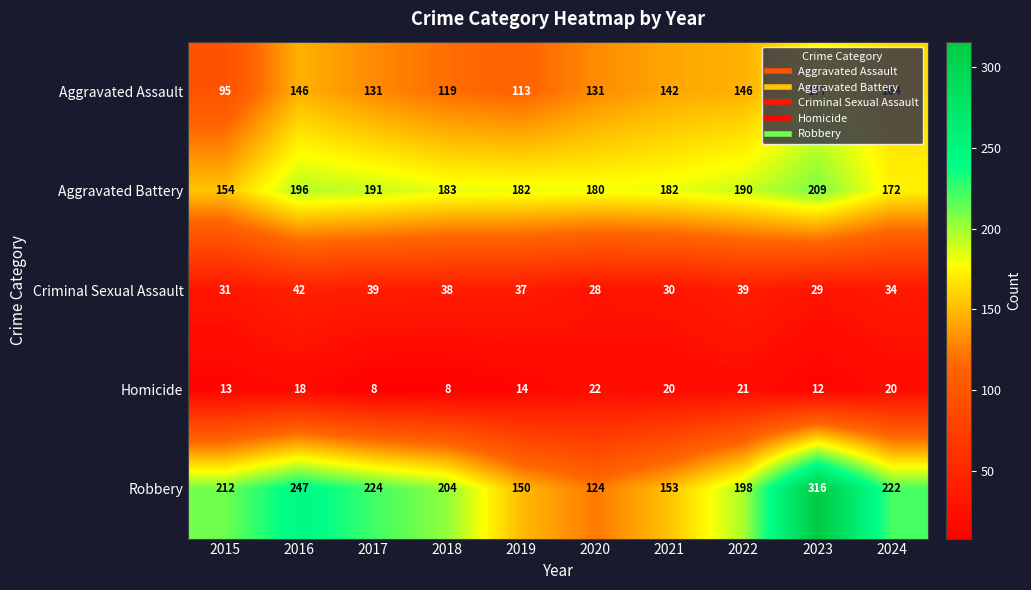

What is the spread (max minus min) of values at 2021?

162